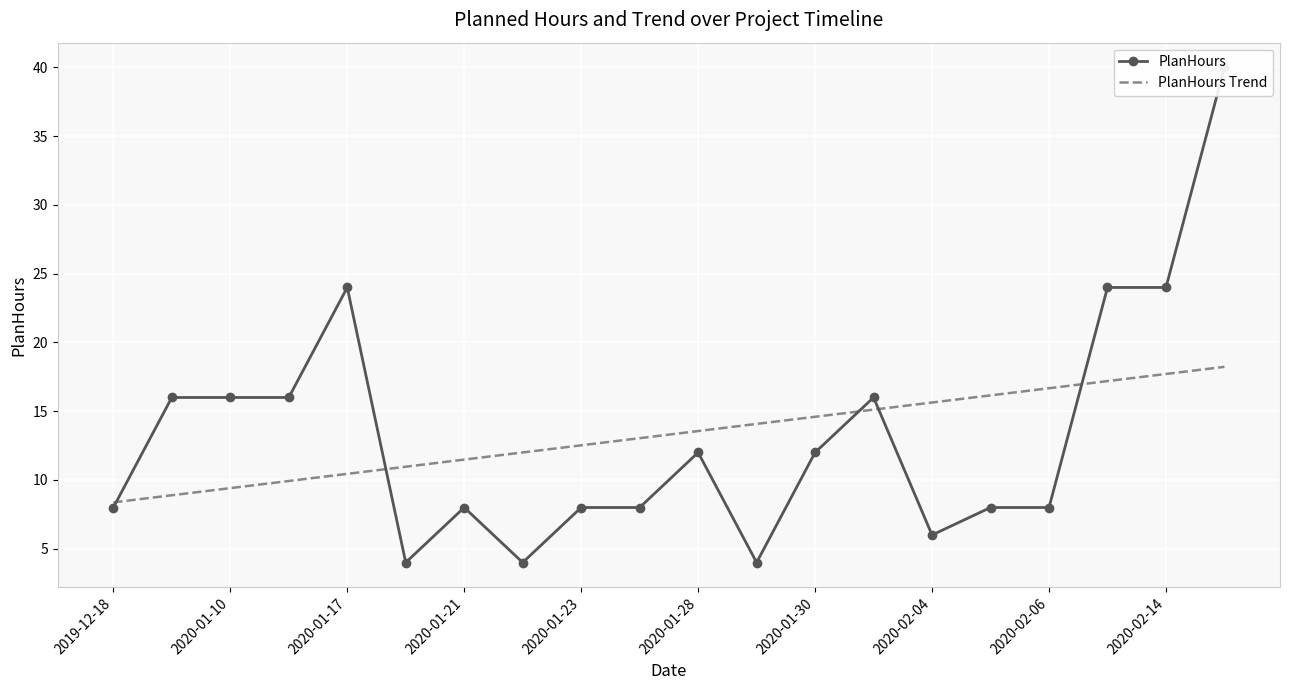

What is the difference between the maximum and minimum values in the PlanHours Trend series?

9.9